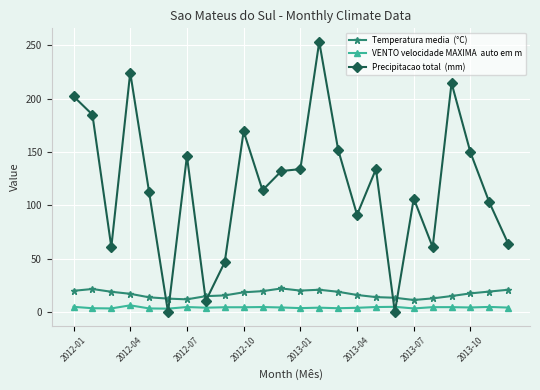

What is the maximum value shown in the chart?

253.2